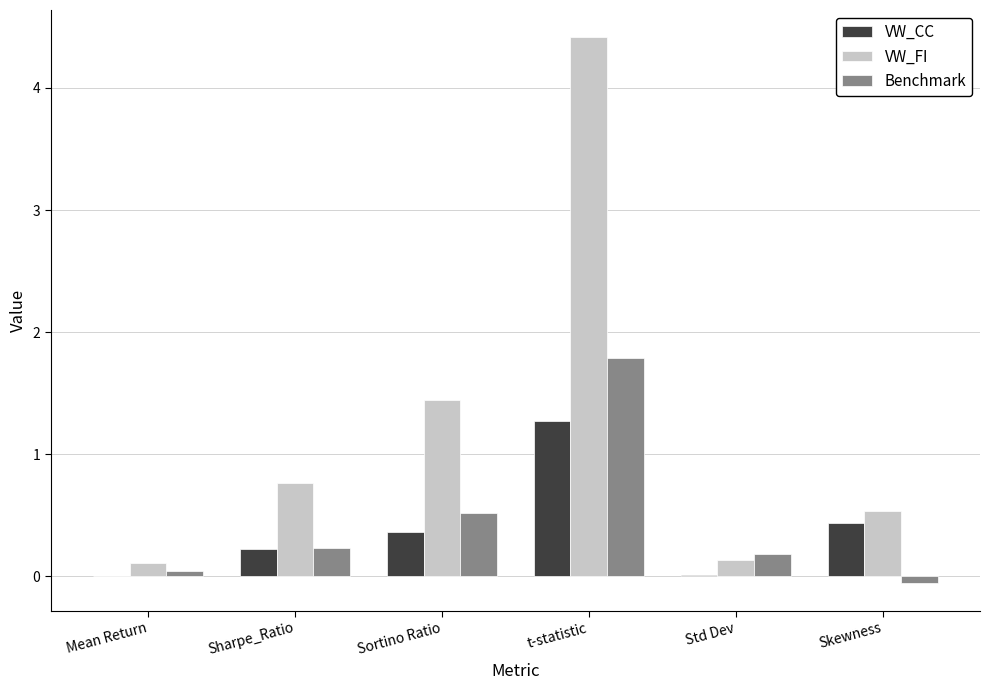

Is it true that VW_FI equals 2.3 at Sortino Ratio?

False